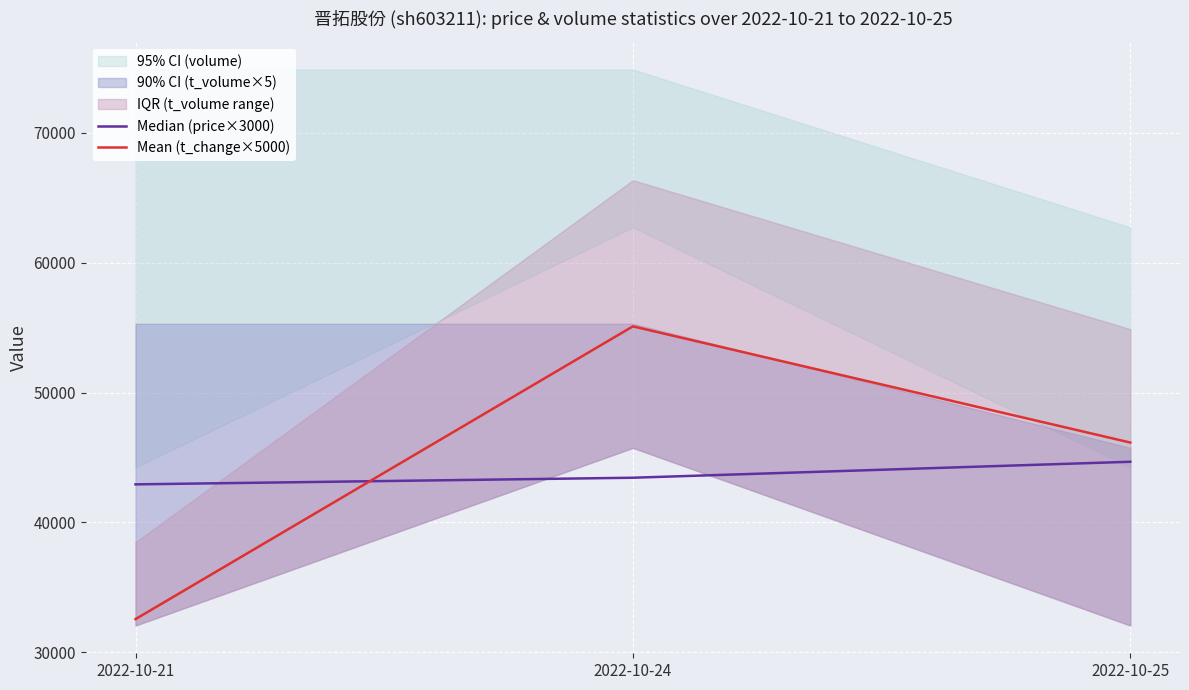

At which category is the sum across all series the highest?

2022-10-24